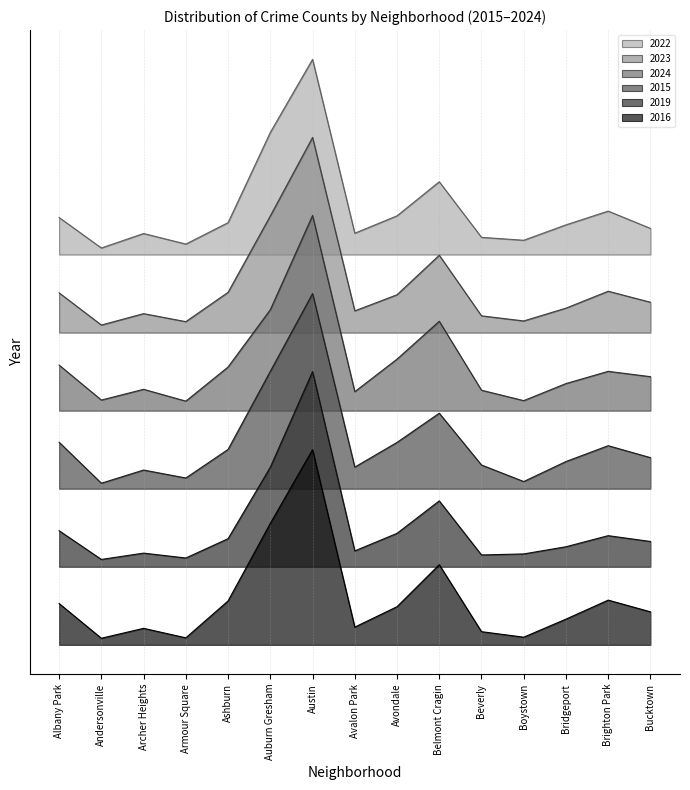

Reading right to left, what are all the values shown in this chart?

2022: Bucktown=213.4	Brighton Park=222.2	Bridgeport=215.2	Boystown=207.3	Beverly=208.8	Belmont Cragin=237.3	Avondale=219.8	Avalon Park=210.9	Austin=300.0	Auburn Gresham=262.6	Ashburn=216.3	Armour Square=205.4	Archer Heights=210.8	Andersonville=203.3	Albany Park=218.9
2023: Bucktown=175.6	Brighton Park=181.2	Bridgeport=172.5	Boystown=166.0	Beverly=168.6	Belmont Cragin=199.6	Avondale=179.4	Avalon Park=171.1	Austin=260.0	Auburn Gresham=219.8	Ashburn=180.6	Armour Square=165.6	Archer Heights=169.7	Andersonville=163.9	Albany Park=180.3
2024: Bucktown=137.4	Brighton Park=140.1	Bridgeport=133.9	Boystown=125.1	Beverly=130.5	Belmont Cragin=165.8	Avondale=146.4	Avalon Park=129.7	Austin=220.0	Auburn Gresham=171.7	Ashburn=142.4	Armour Square=124.9	Archer Heights=130.9	Andersonville=125.4	Albany Park=143.3
2015: Bucktown=95.9	Brighton Park=102.0	Bridgeport=93.9	Boystown=83.7	Beverly=92.2	Belmont Cragin=118.7	Avondale=103.7	Avalon Park=91.1	Austin=180.0	Auburn Gresham=140.1	Ashburn=100.1	Armour Square=85.5	Archer Heights=89.6	Andersonville=82.8	Albany Park=103.8
2019: Bucktown=53.0	Brighton Park=55.9	Bridgeport=50.3	Boystown=46.6	Beverly=46.0	Belmont Cragin=73.8	Avondale=57.1	Avalon Park=48.1	Austin=140.0	Auburn Gresham=91.0	Ashburn=54.4	Armour Square=44.5	Archer Heights=47.0	Andersonville=43.8	Albany Park=58.5
2016: Bucktown=16.9	Brighton Park=22.9	Bridgeport=13.2	Boystown=3.9	Beverly=6.7	Belmont Cragin=41.1	Avondale=19.5	Avalon Park=9.1	Austin=100.0	Auburn Gresham=62.2	Ashburn=22.5	Armour Square=3.6	Archer Heights=8.5	Andersonville=3.4	Albany Park=21.2